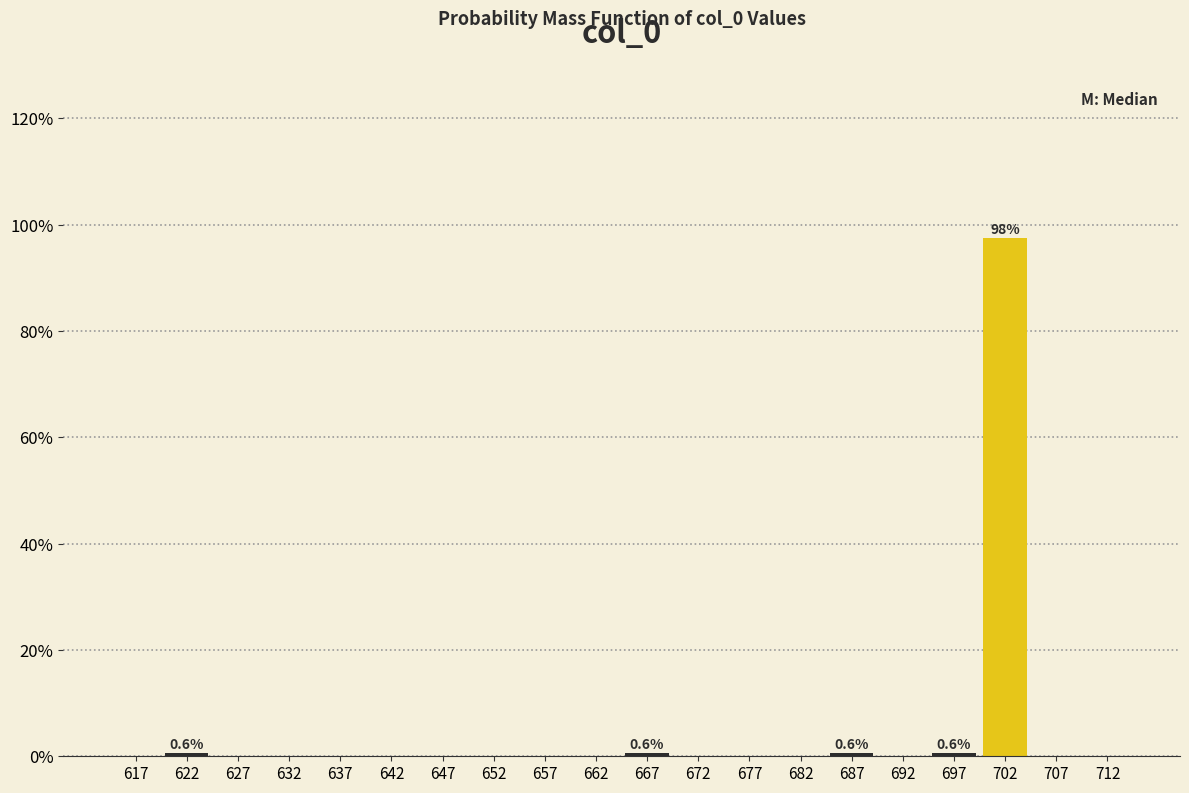

Over which range of the x-axis is the bar tallest?

700 to 705